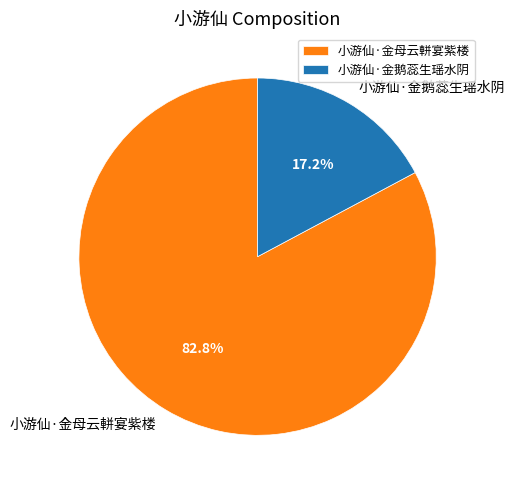

To the nearest percent, what percentage of the pie is 小游仙·金母云軿宴紫楼?

83%